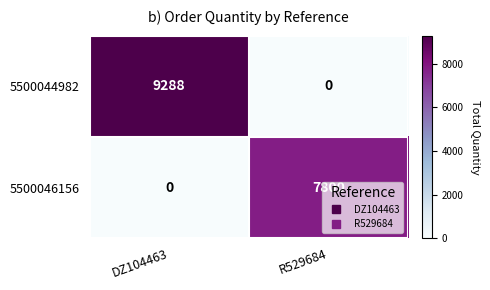

At which label is 5500046156 closest to 3900?

DZ104463